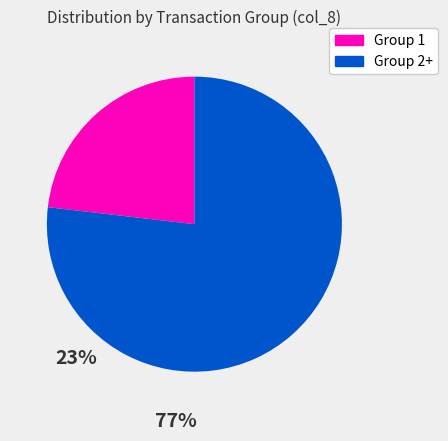

Does any single category account for the majority?

Yes